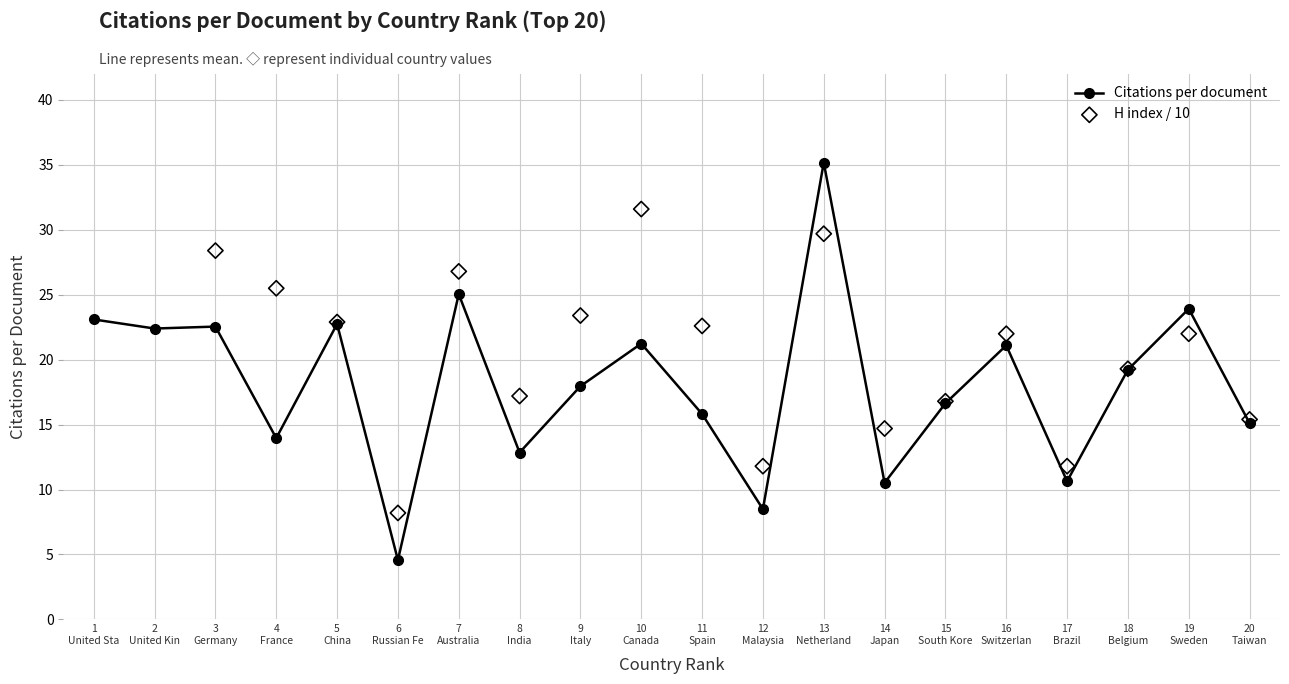

Which series reaches the maximum Y coordinate?

H index / 10